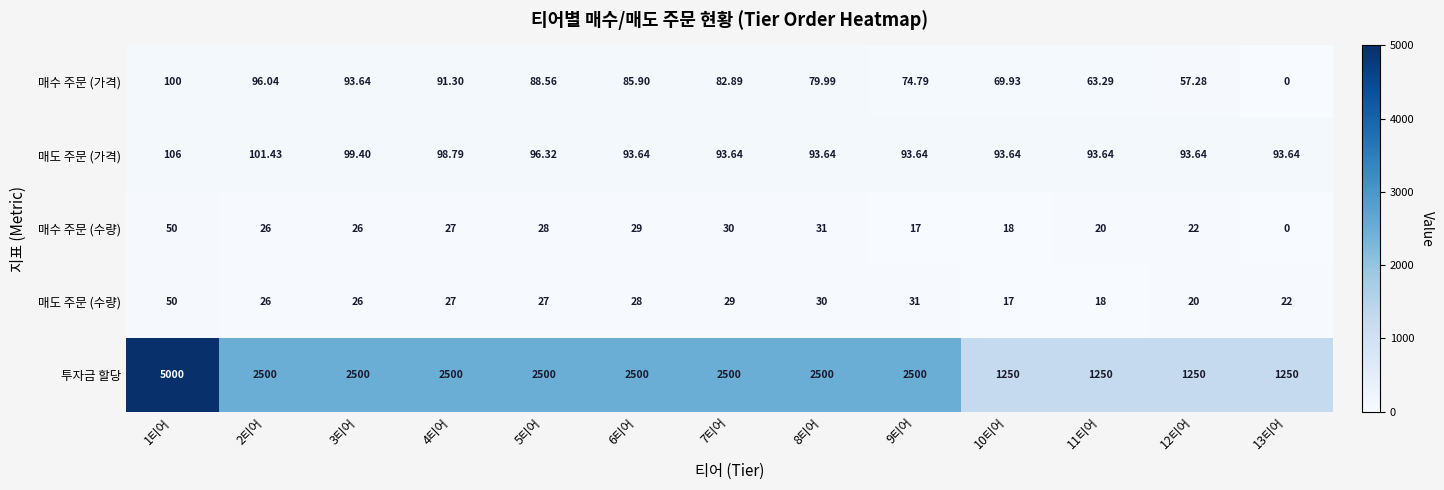

Which series has the widest spread of values?

투자금 할당